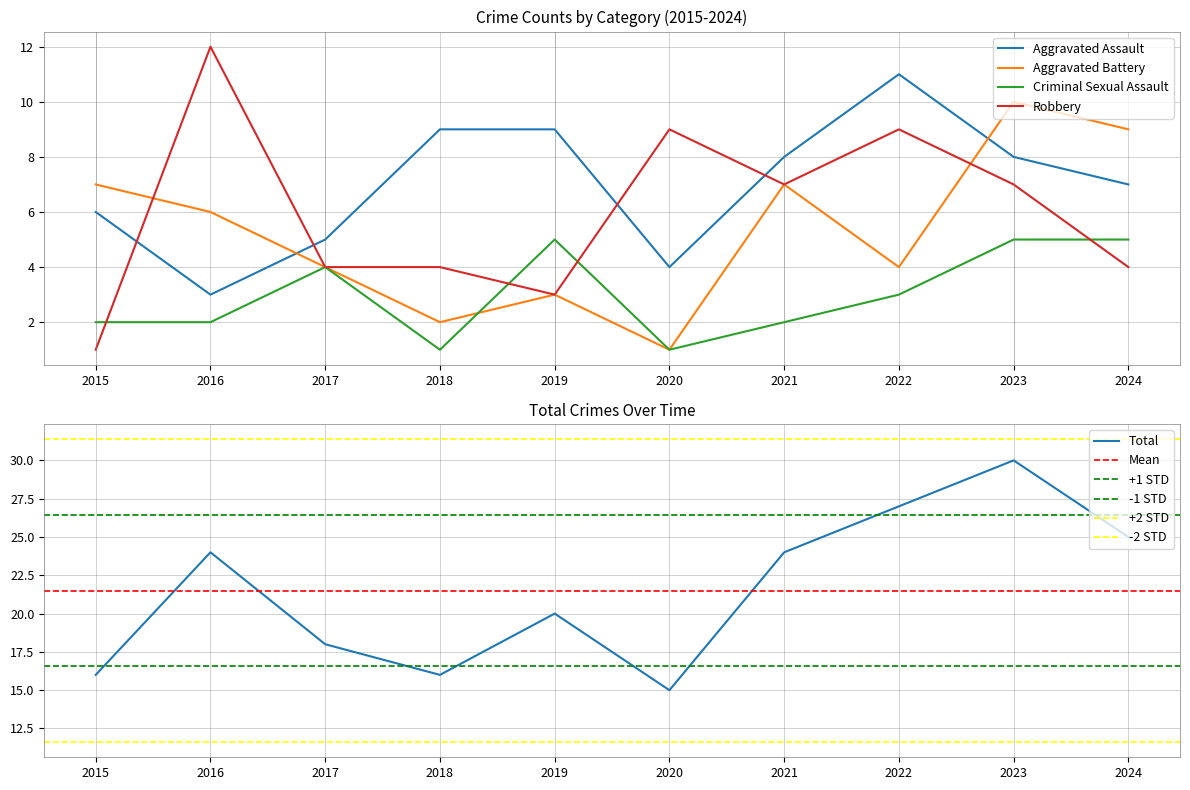

How many lines are shown in the chart?

5